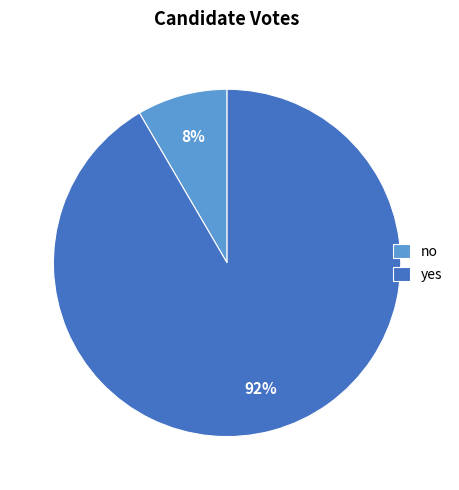

The yes slice represents 92% of the pie. True or false?

True